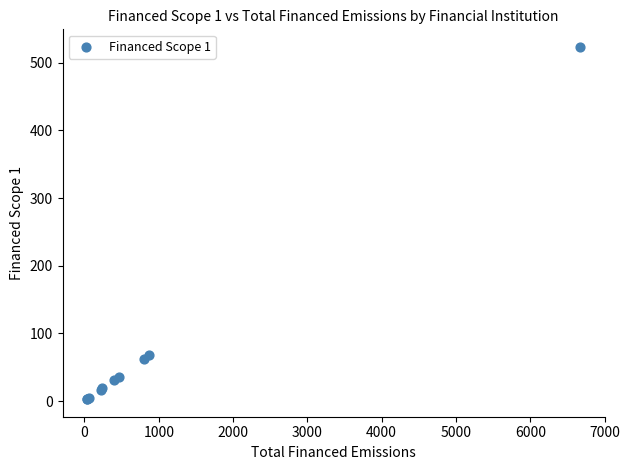

What Y value in the scatter plot is closest to 263?

68.6